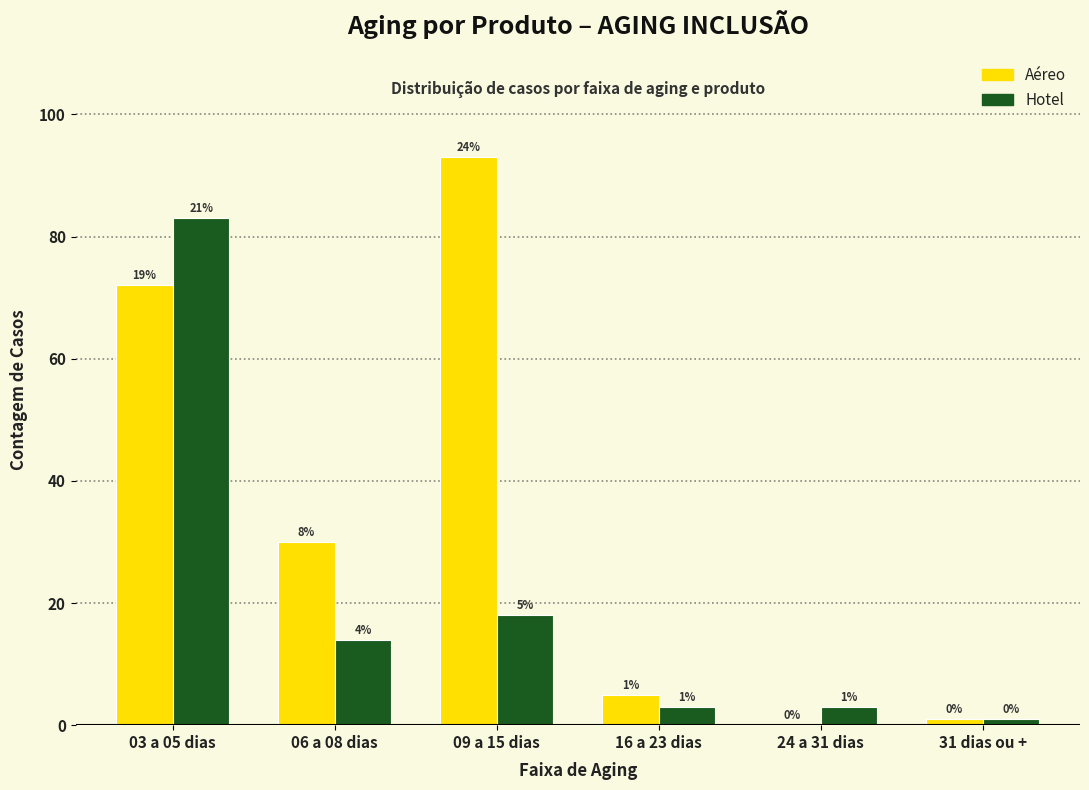

Reading left to right, what are all the values shown in this chart?

Aéreo: 03 a 05 dias=72	06 a 08 dias=30	09 a 15 dias=93	16 a 23 dias=5	24 a 31 dias=0	31 dias ou +=1
Hotel: 03 a 05 dias=83	06 a 08 dias=14	09 a 15 dias=18	16 a 23 dias=3	24 a 31 dias=3	31 dias ou +=1